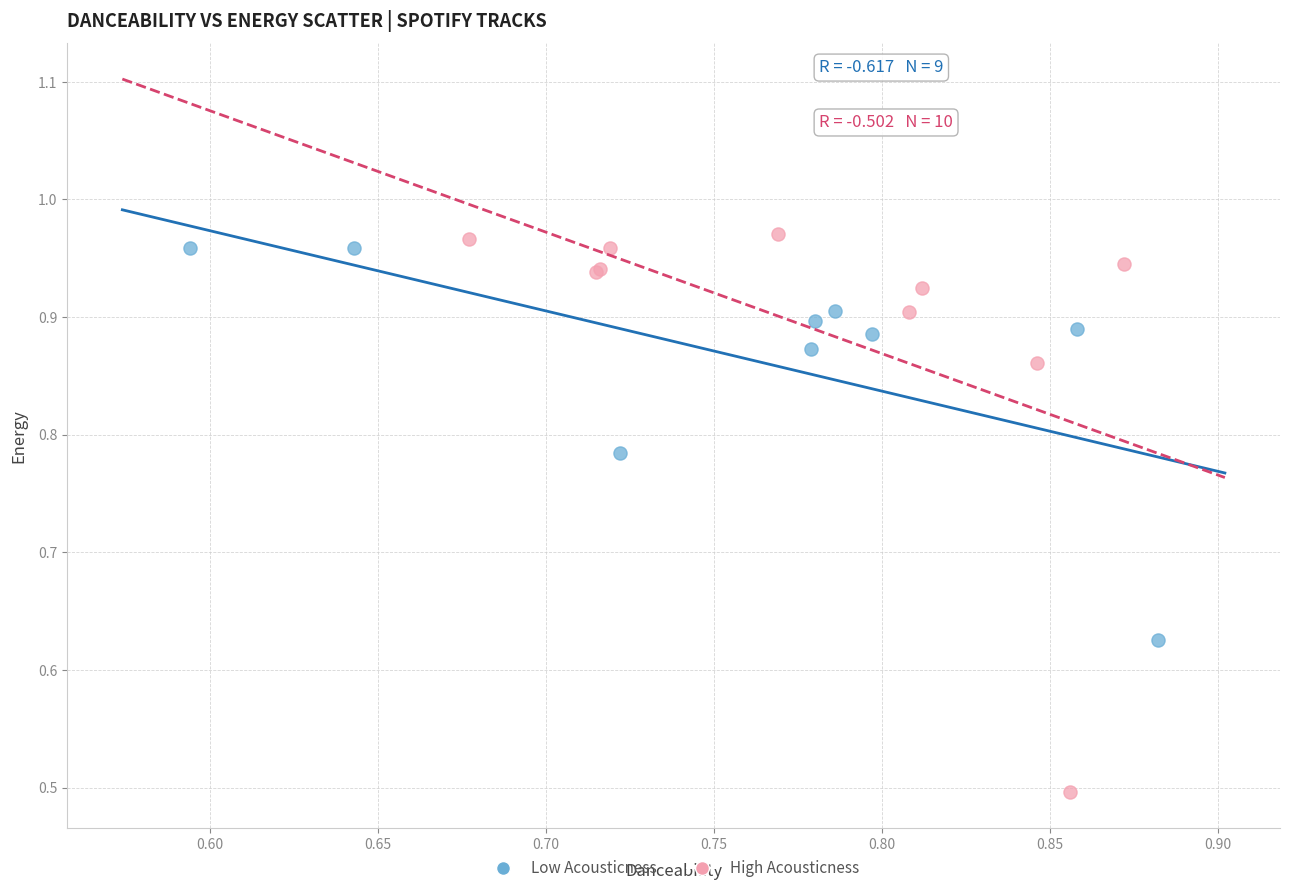

What are all the series names shown in the legend?

Low Acousticness, High Acousticness